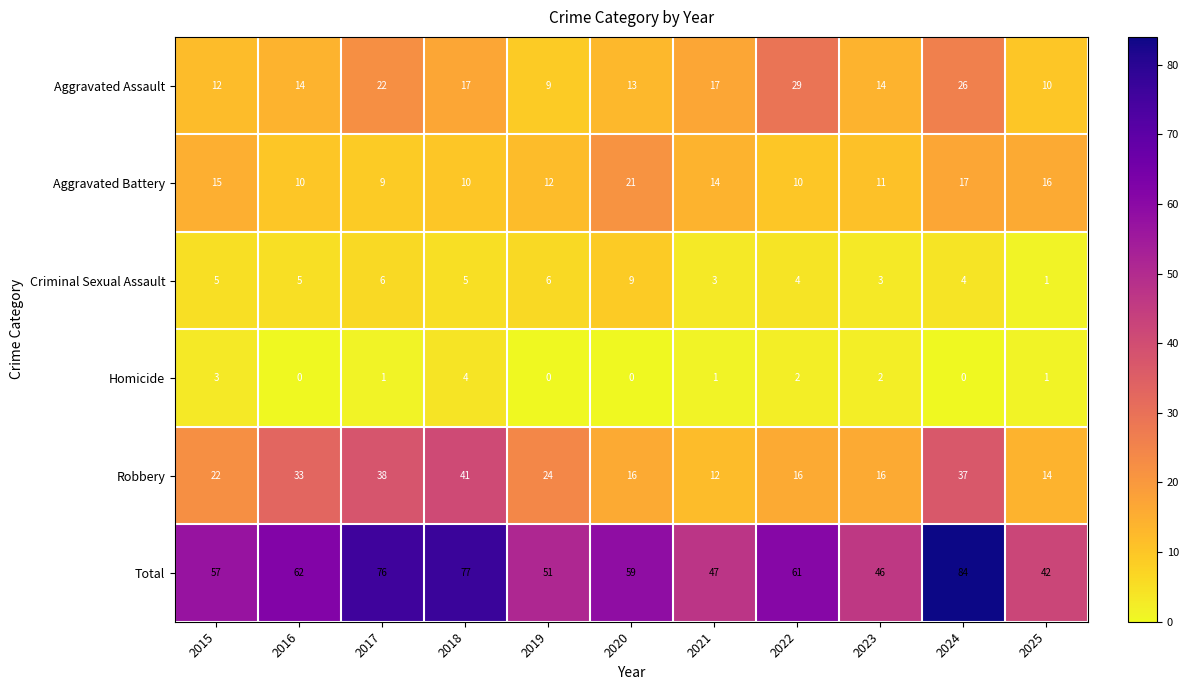

How many data points in Criminal Sexual Assault are less than 5?

5